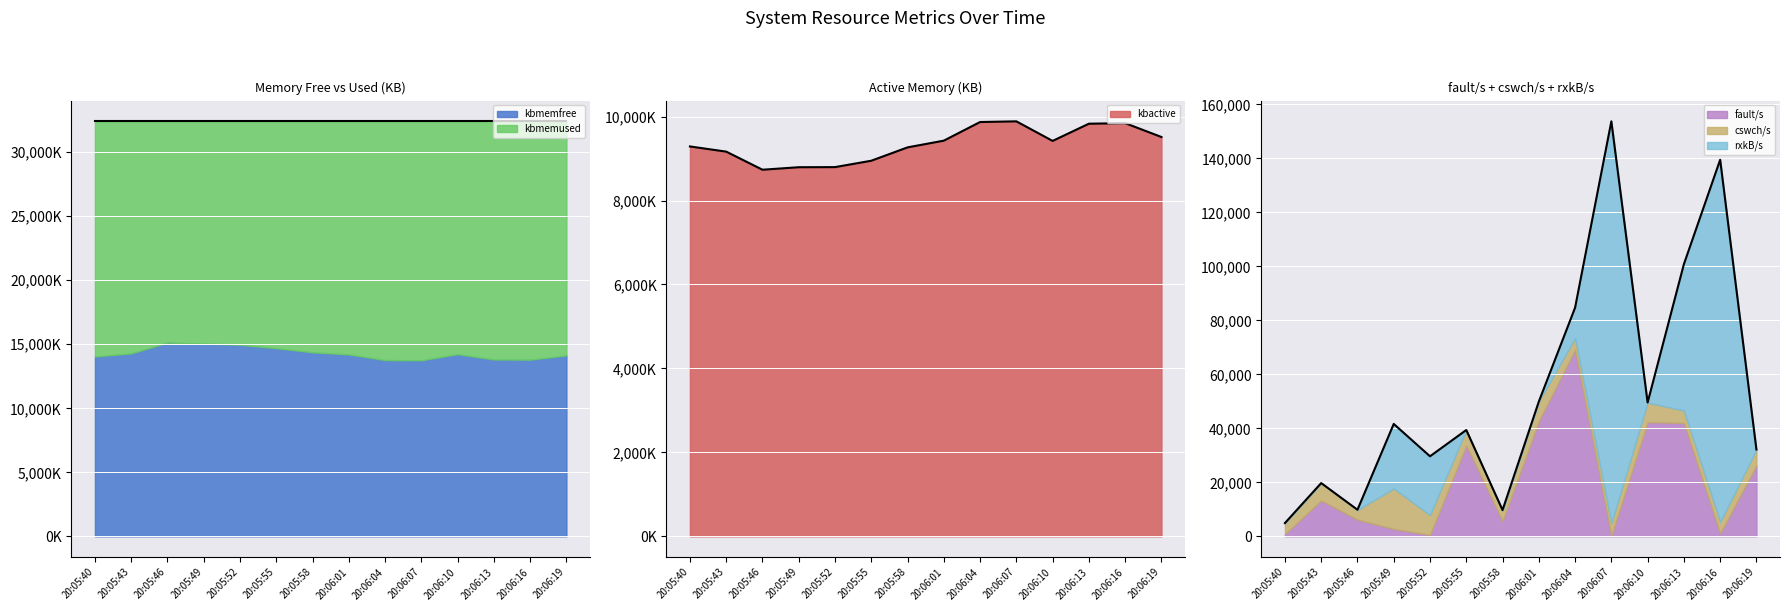

Reading left to right, extract all data points from this chart.

kbmemfree: 20:05:40=14046168.0	20:05:43=14283924.0	20:05:46=15135352.0	20:05:49=15054172.0	20:05:52=14963520.0	20:05:55=14692208.0	20:05:58=14372360.0	20:06:01=14207952.0	20:06:04=13764456.0	20:06:07=13748336.0	20:06:10=14223428.0	20:06:13=13811688.0	20:06:16=13797784.0	20:06:19=14127752.0
kbmemused: 20:05:40=18367412.0	20:05:43=18129656.0	20:05:46=17278228.0	20:05:49=17359408.0	20:05:52=17450060.0	20:05:55=17721372.0	20:05:58=18041220.0	20:06:01=18205628.0	20:06:04=18649124.0	20:06:07=18665244.0	20:06:10=18190152.0	20:06:13=18601892.0	20:06:16=18615796.0	20:06:19=18285828.0
kbactive: 20:05:40=9288596.0	20:05:43=9165264.0	20:05:46=8734128.0	20:05:49=8793672.0	20:05:52=8796208.0	20:05:55=8948268.0	20:05:58=9266412.0	20:06:01=9426696.0	20:06:04=9870668.0	20:06:07=9886652.0	20:06:10=9420500.0	20:06:13=9830356.0	20:06:16=9843696.0	20:06:19=9513584.0
fault/s: 20:05:40=850.0	20:05:43=13282.0	20:05:46=6179.0	20:05:49=2758.0	20:05:52=540.0	20:05:55=33680.0	20:05:58=5599.0	20:06:01=42683.0	20:06:04=69156.0	20:06:07=212.0	20:06:10=42329.0	20:06:13=41993.0	20:06:16=1088.0	20:06:19=26301.0
cswch/s: 20:05:40=4009.0	20:05:43=6439.0	20:05:46=3556.0	20:05:49=14963.0	20:05:52=7338.0	20:05:55=5702.0	20:05:58=3835.0	20:06:01=7216.0	20:06:04=4323.0	20:06:07=4697.0	20:06:10=7200.0	20:06:13=4619.0	20:06:16=4234.0	20:06:19=5863.0
rxkB/s: 20:05:40=46.2	20:05:43=0.6	20:05:46=105.7	20:05:49=23916.2	20:05:52=21769.1	20:05:55=2.3	20:05:58=288.2	20:06:01=3.5	20:06:04=11226.2	20:06:07=148825.0	20:06:10=41.9	20:06:13=54210.4	20:06:16=134180.9	20:06:19=8.6